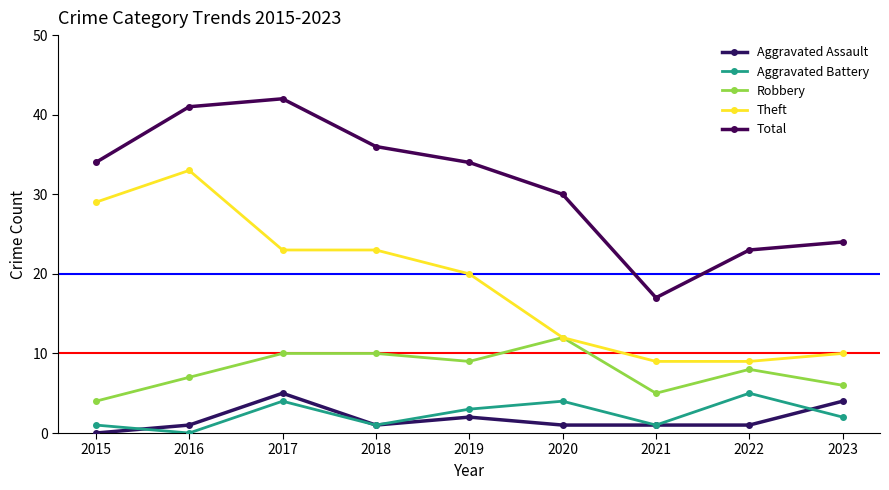

What is the sum of the Theft values at 2018 and 2021?

32